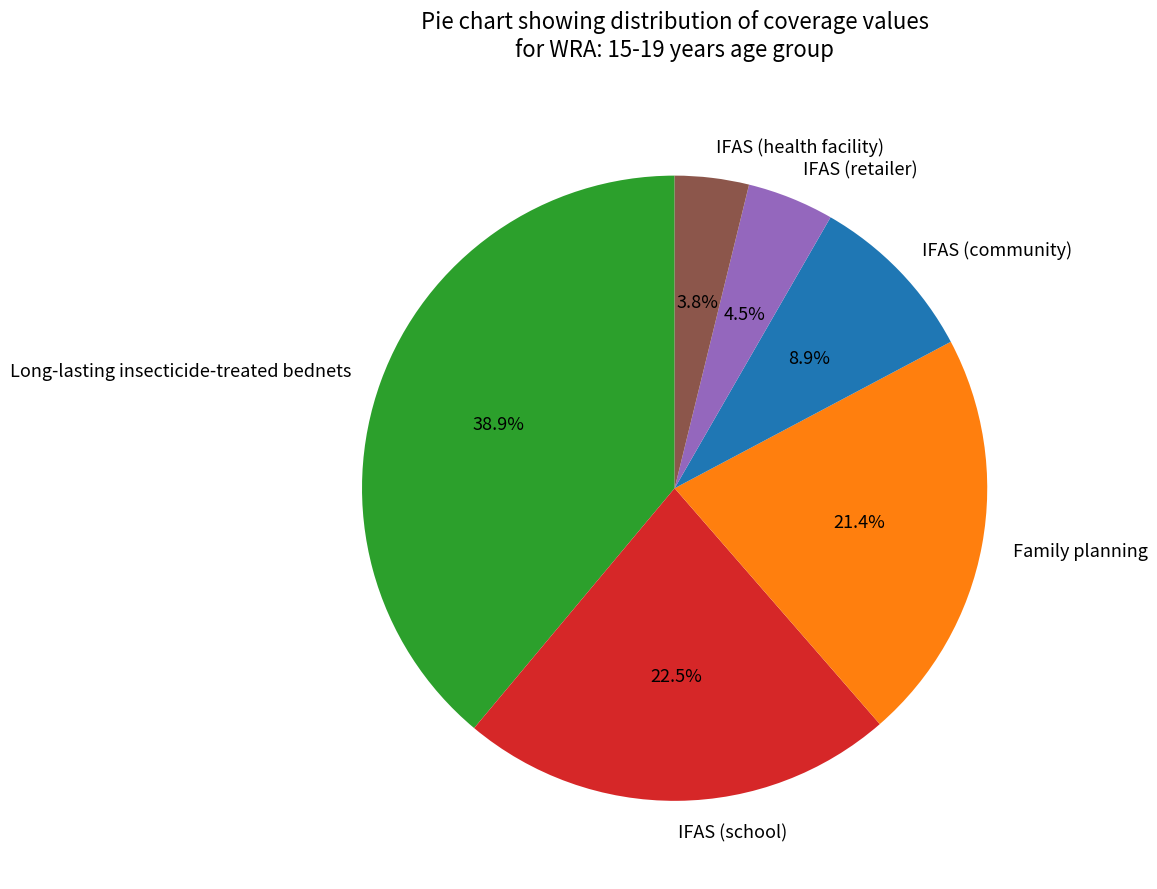

To the nearest percent, what percentage of the pie is IFAS (community)?

9%